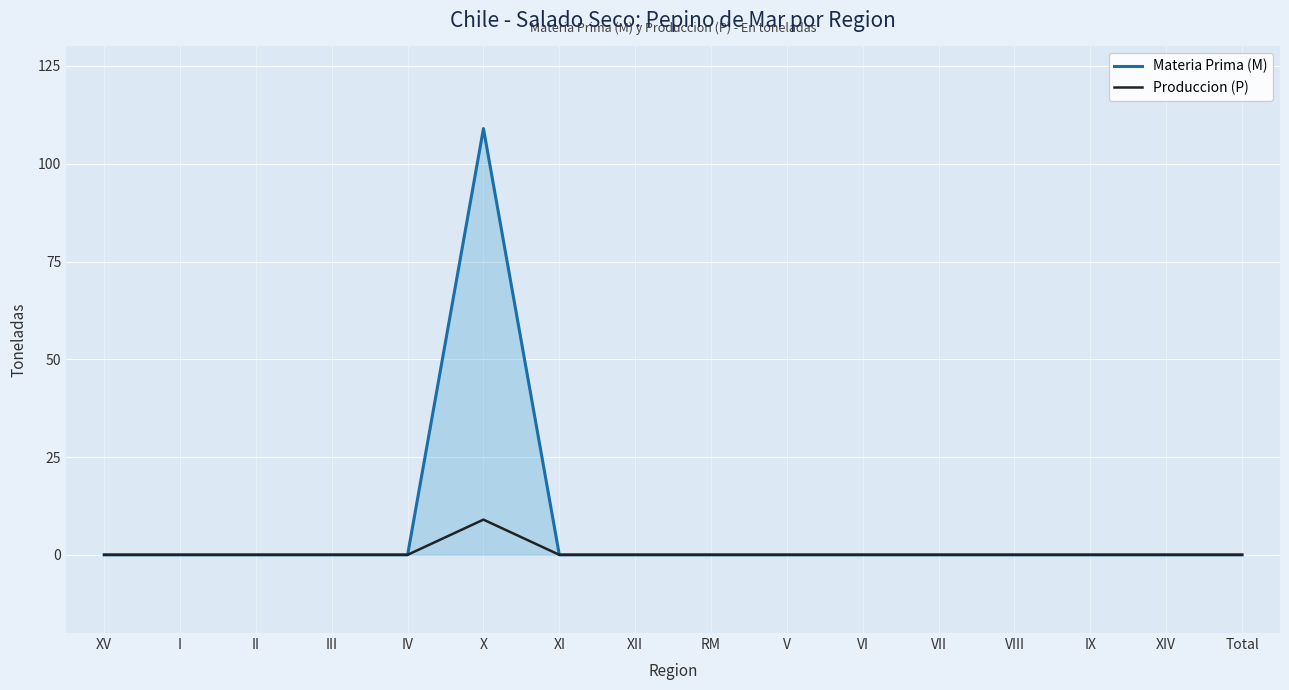

List the series in order of their overall mean, lowest first.

Produccion (P), Materia Prima (M)